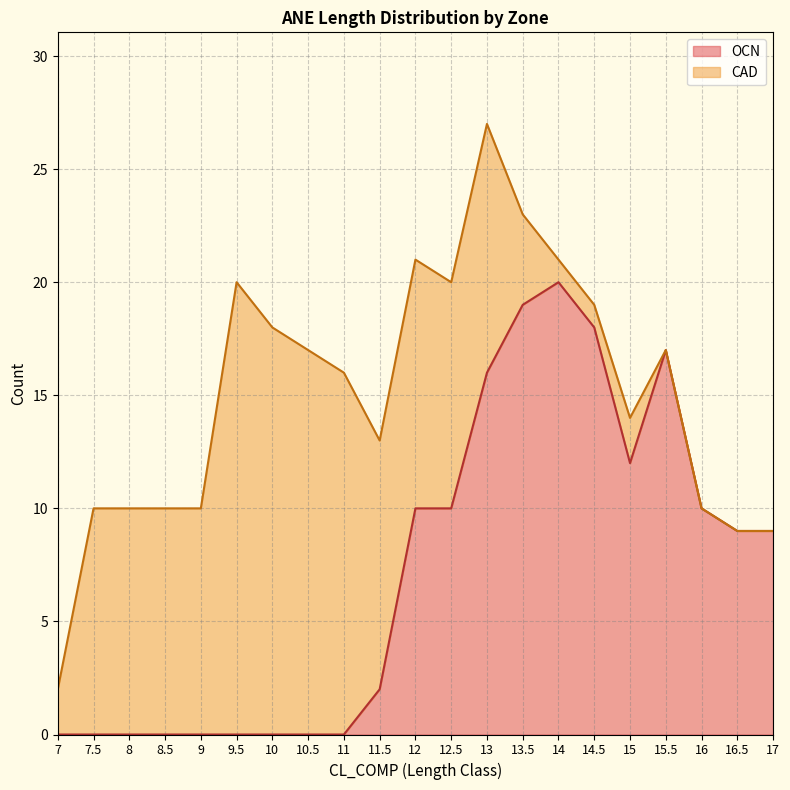

List the labels in order of value, largest first.

13, 13.5, 12, 14, 9.5, 12.5, 14.5, 10, 10.5, 15.5, 11, 15, 11.5, 7.5, 8, 8.5, 9, 16, 16.5, 17, 7